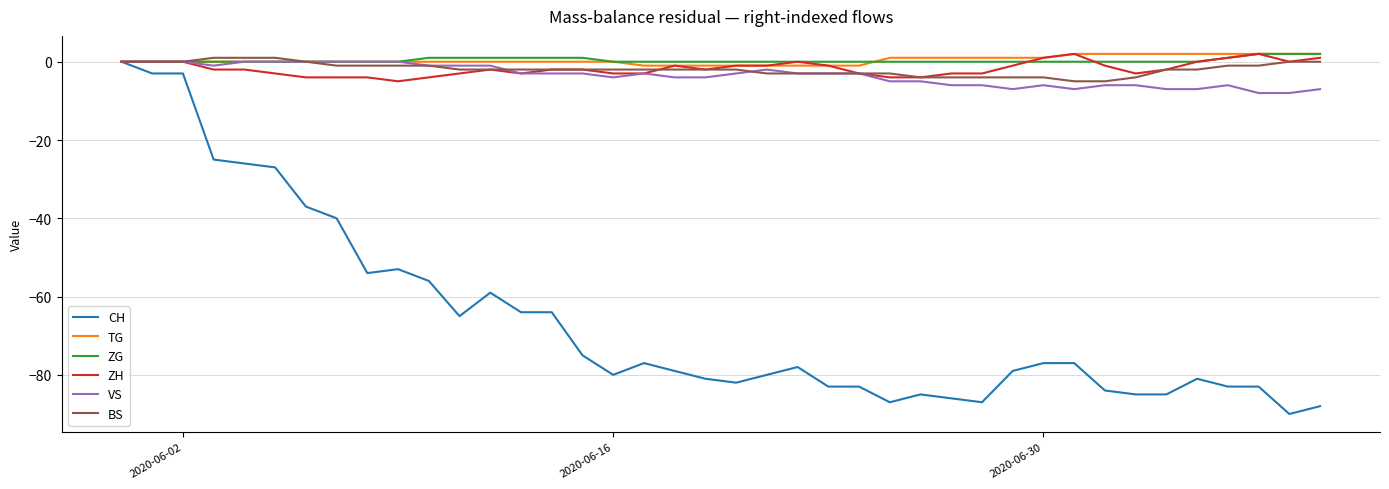

Which series has the widest spread of values?

CH